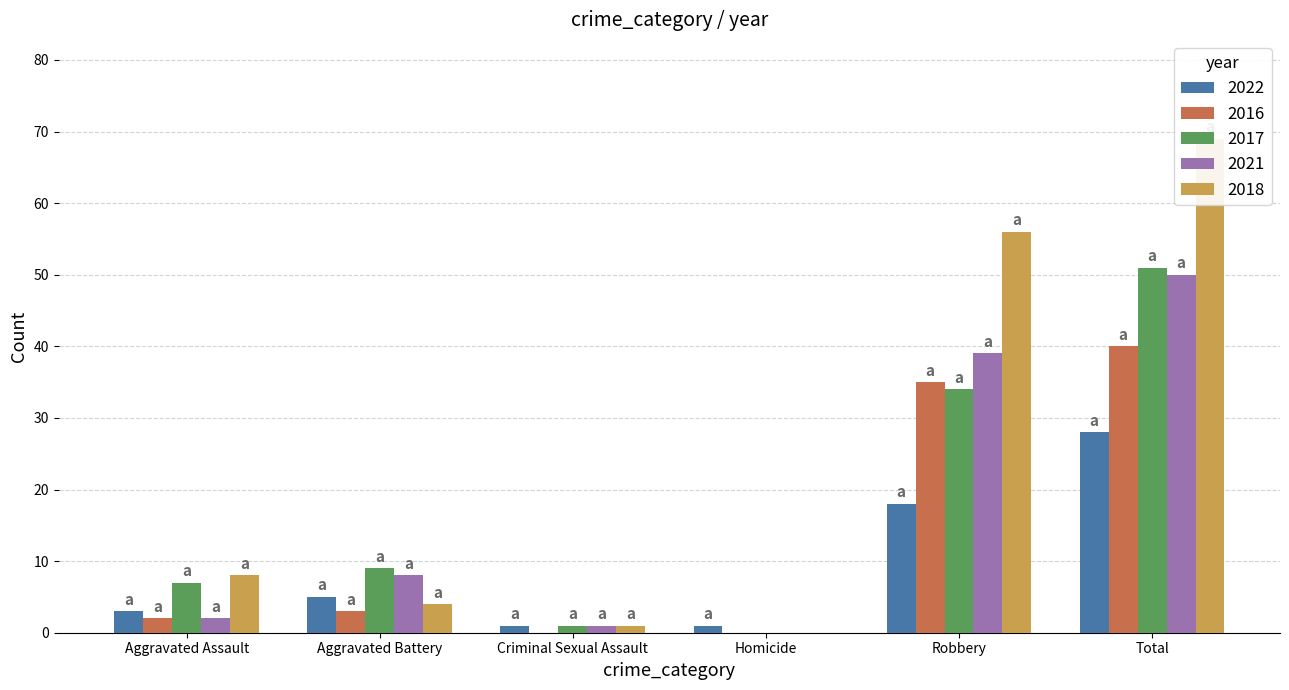

True or false: 2016 has a value of 9 at Total.

False